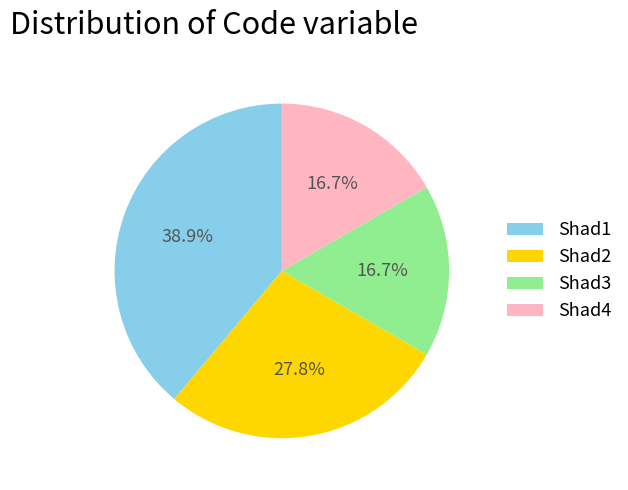

Combined, do Shad4 and Shad3 account for over 50%?

No